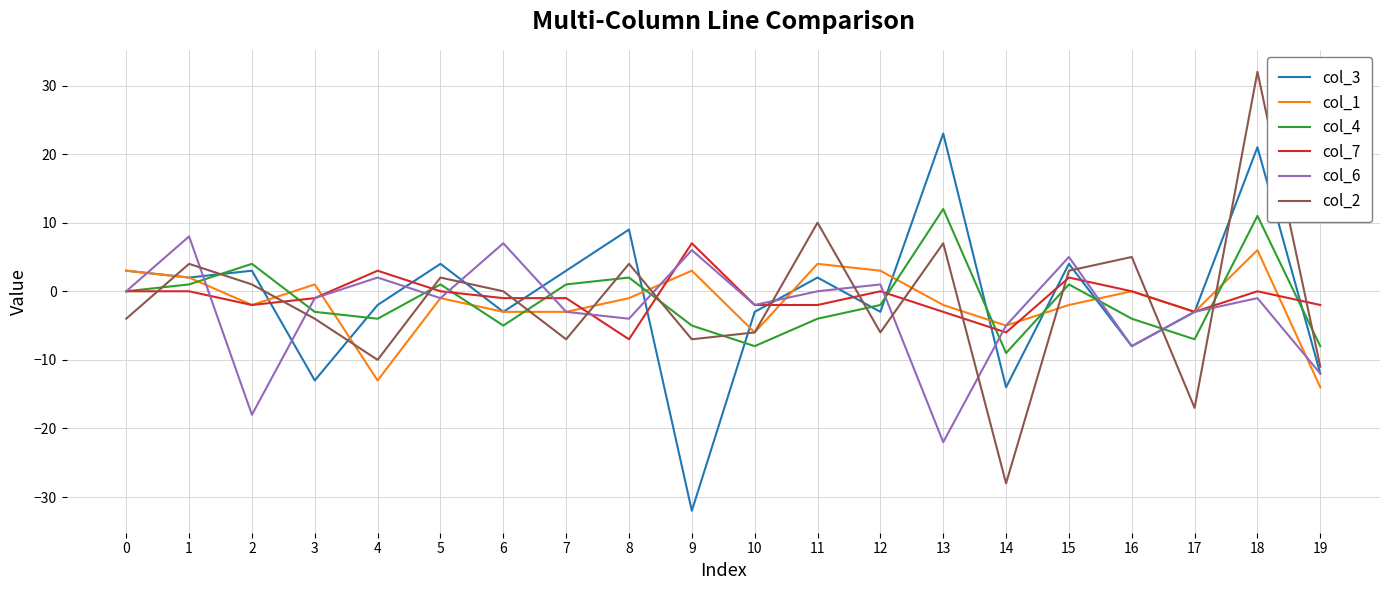

Does the chart have visible grid lines?

Yes